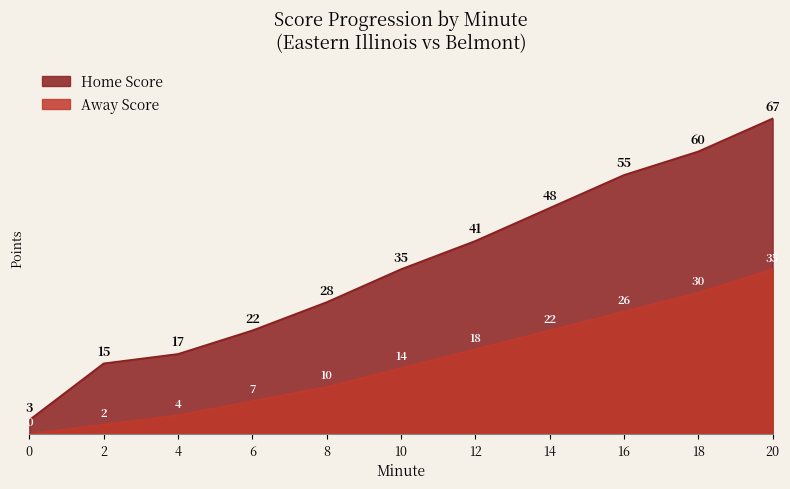

Is it true that Home Score equals 91 at 20?

False